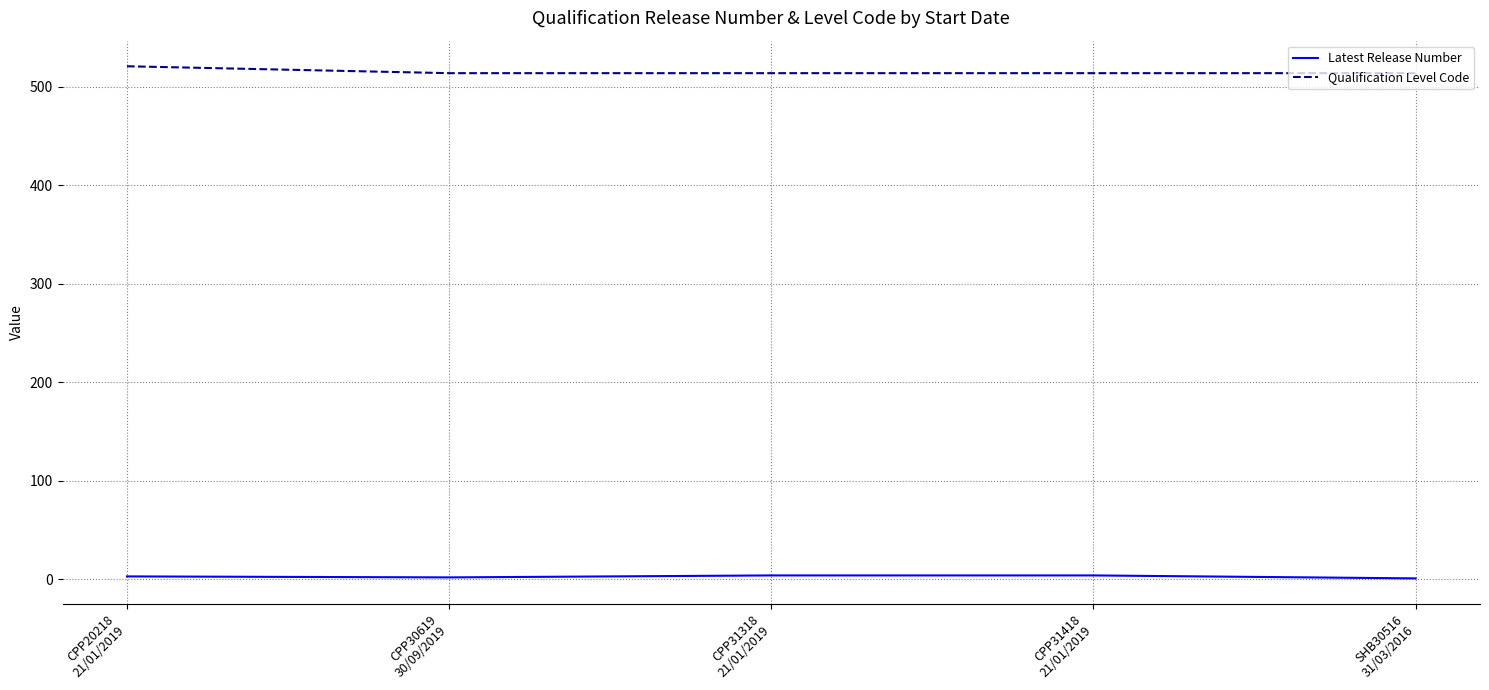

True or false: Qualification Level Code and Latest Release Number cross at least once.

False